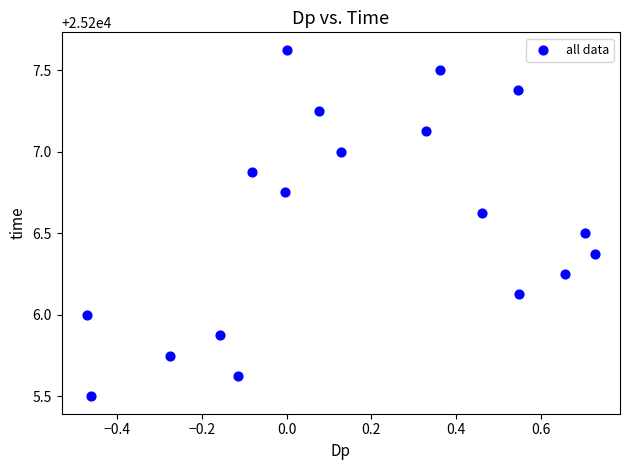

What is the range of Y values (max minus min)?

2.1